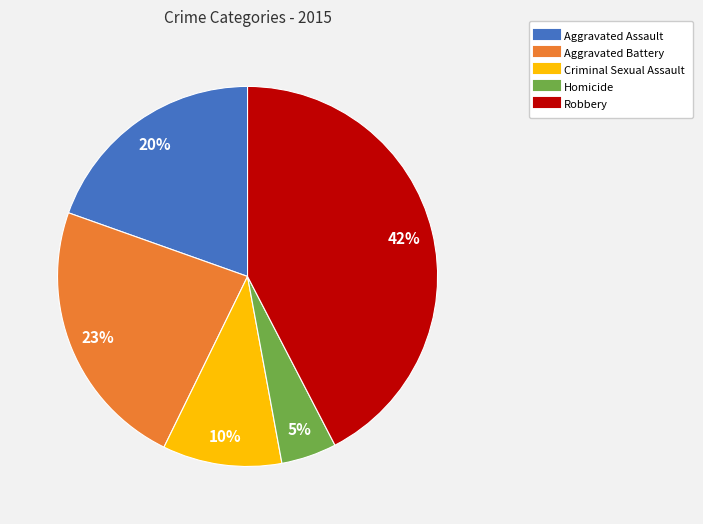

Count the number of slices in the pie.

5